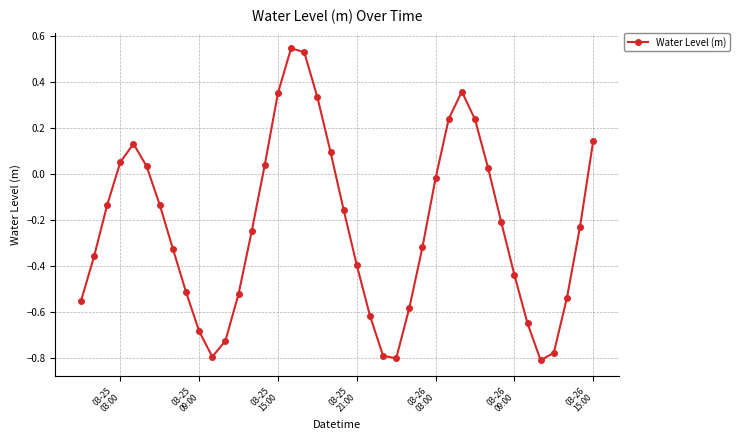

True or false: the data has more than 0 interior local peaks.

True